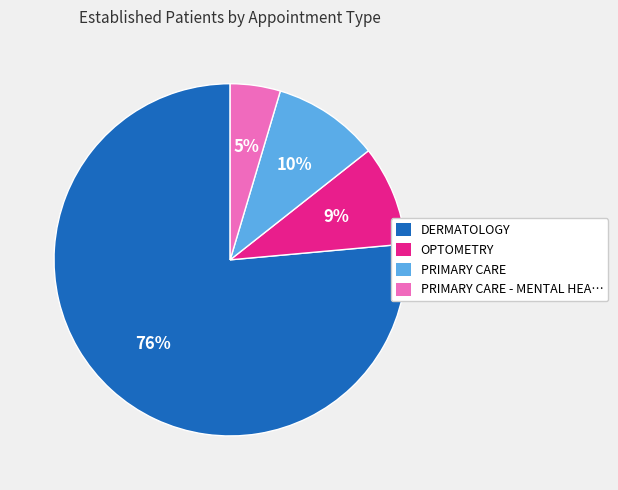

What percentage is the PRIMARY CARE slice, to the nearest percent?

10%